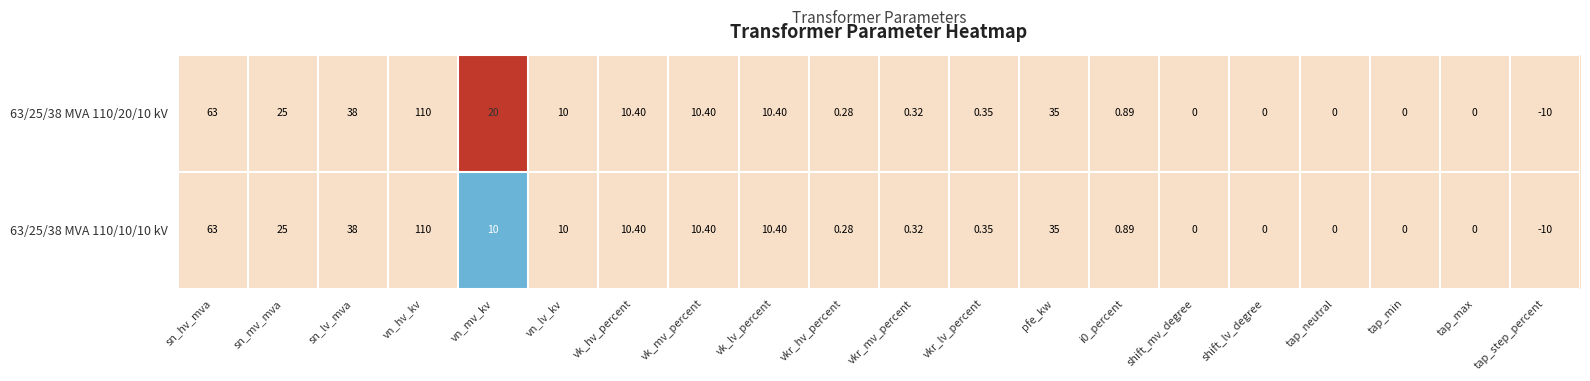

Which category has the highest value across all series?

vn_hv_kv